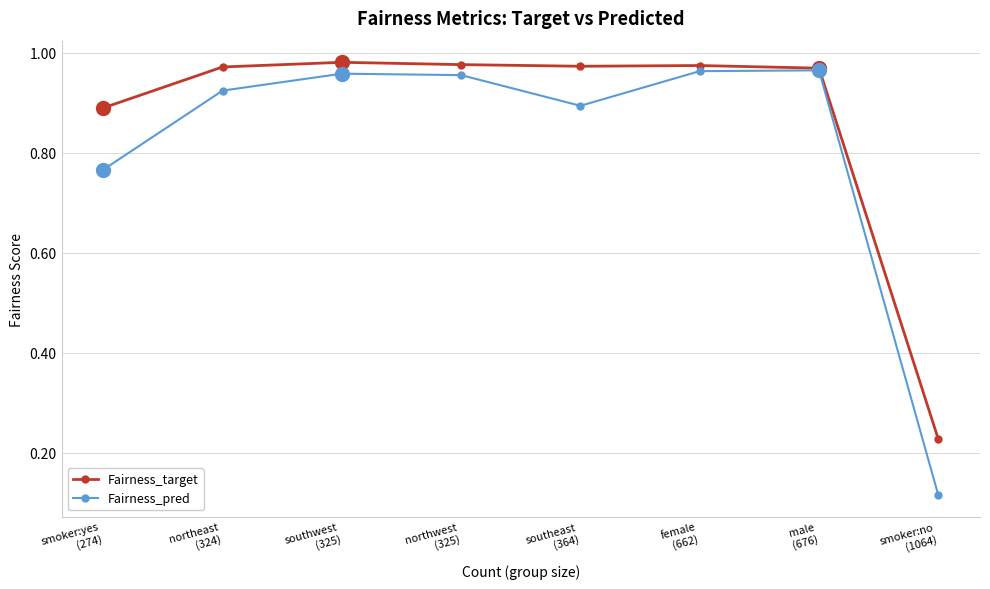

List the series in order of their peak value, lowest first.

Fairness_pred, Fairness_target